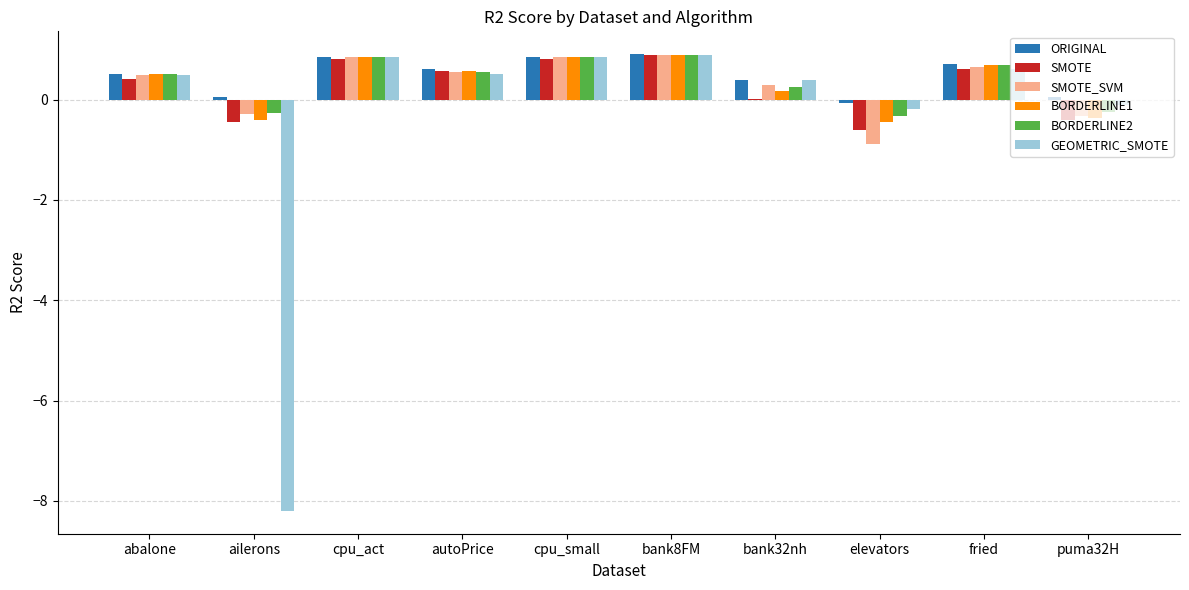

Is the value of SMOTE_SVM at puma32H greater than the value of BORDERLINE1 at bank32nh?

No